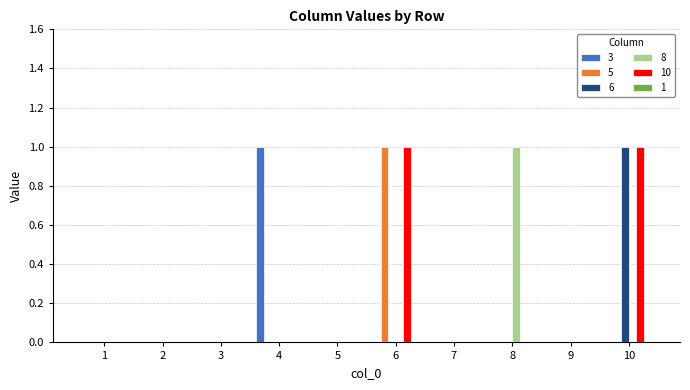

Between 4 and 7, which series saw the biggest shift?

3